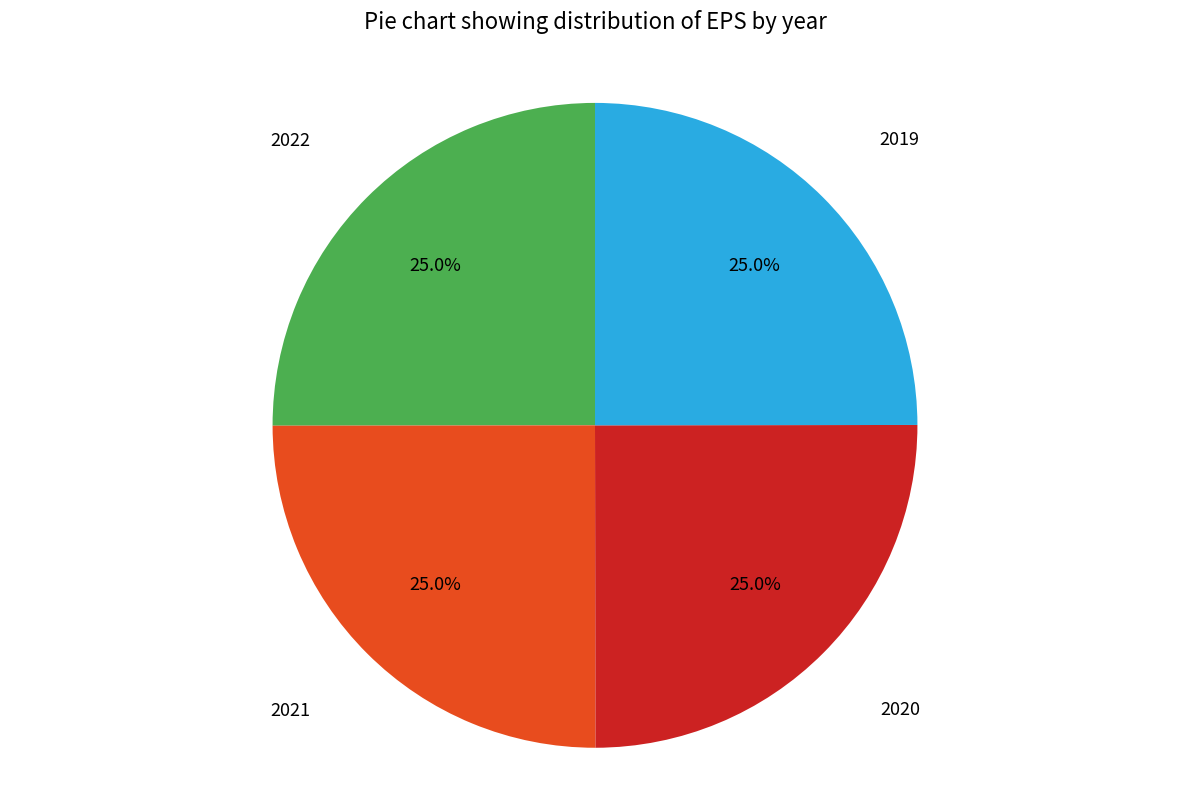

Does any single category account for the majority?

No